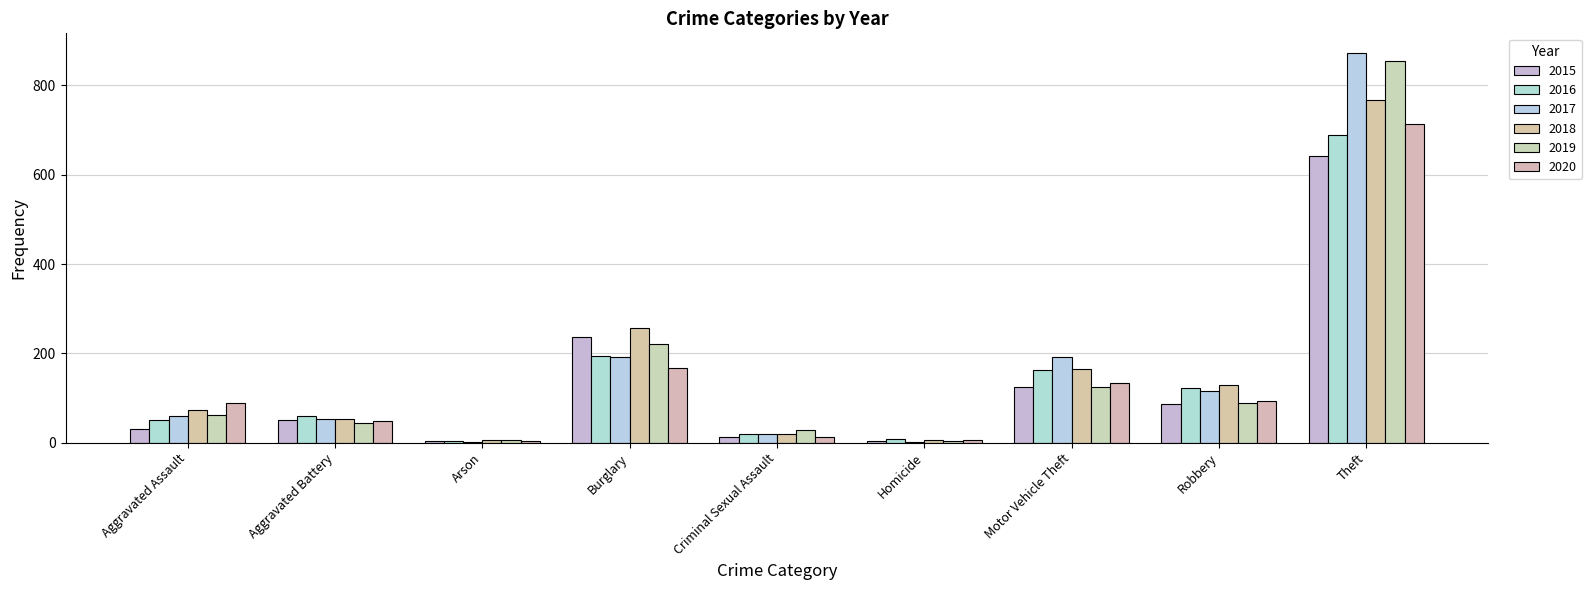

Reading left to right, transcribe all the data shown in this chart.

2015: Aggravated Assault=31	Aggravated Battery=50	Arson=3	Burglary=236	Criminal Sexual Assault=13	Homicide=4	Motor Vehicle Theft=125	Robbery=87	Theft=641
2016: Aggravated Assault=50	Aggravated Battery=60	Arson=3	Burglary=194	Criminal Sexual Assault=19	Homicide=8	Motor Vehicle Theft=163	Robbery=123	Theft=689
2017: Aggravated Assault=59	Aggravated Battery=54	Arson=1	Burglary=192	Criminal Sexual Assault=19	Homicide=2	Motor Vehicle Theft=191	Robbery=115	Theft=873
2018: Aggravated Assault=72	Aggravated Battery=52	Arson=6	Burglary=257	Criminal Sexual Assault=19	Homicide=5	Motor Vehicle Theft=164	Robbery=130	Theft=767
2019: Aggravated Assault=61	Aggravated Battery=45	Arson=5	Burglary=221	Criminal Sexual Assault=29	Homicide=3	Motor Vehicle Theft=125	Robbery=89	Theft=855
2020: Aggravated Assault=88	Aggravated Battery=48	Arson=4	Burglary=167	Criminal Sexual Assault=12	Homicide=6	Motor Vehicle Theft=134	Robbery=94	Theft=714